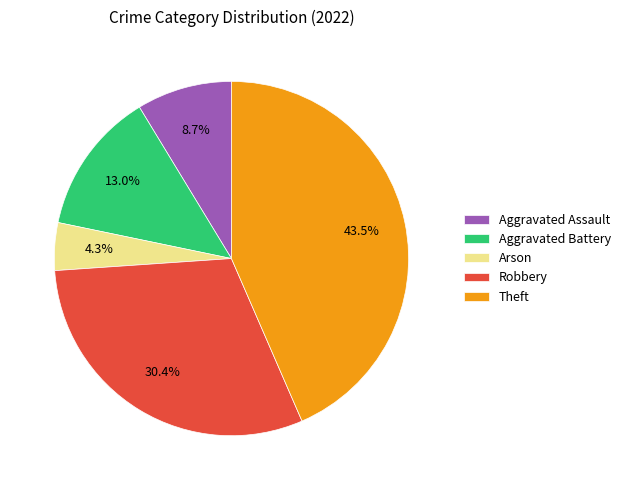

Which slice is the smallest?

Arson